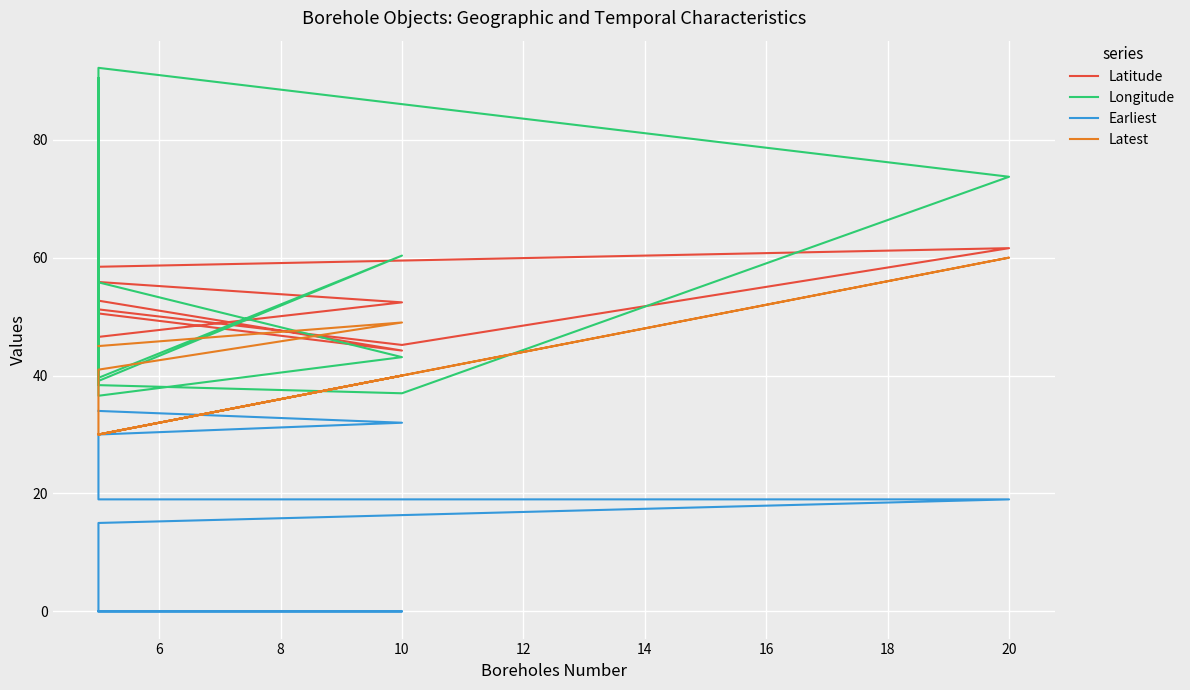

True or false: Earliest and Latest intersect in this chart.

False